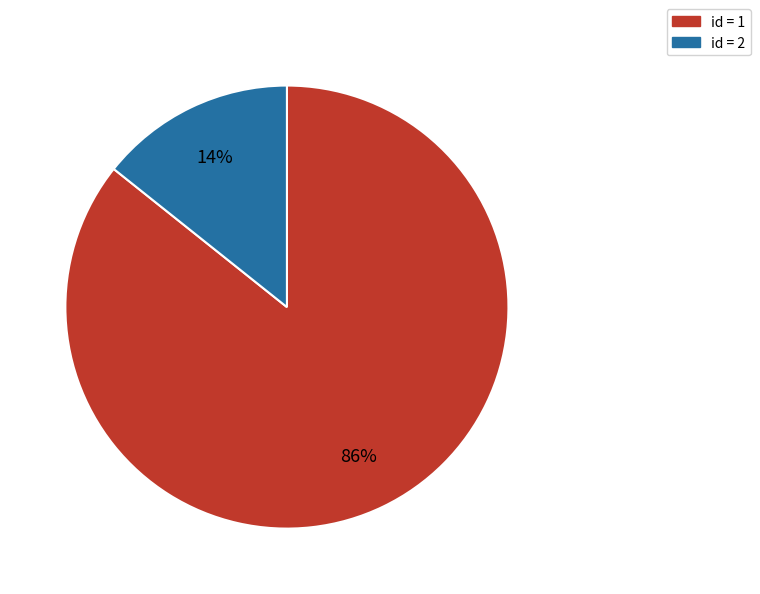

Is there a majority slice in this chart?

Yes